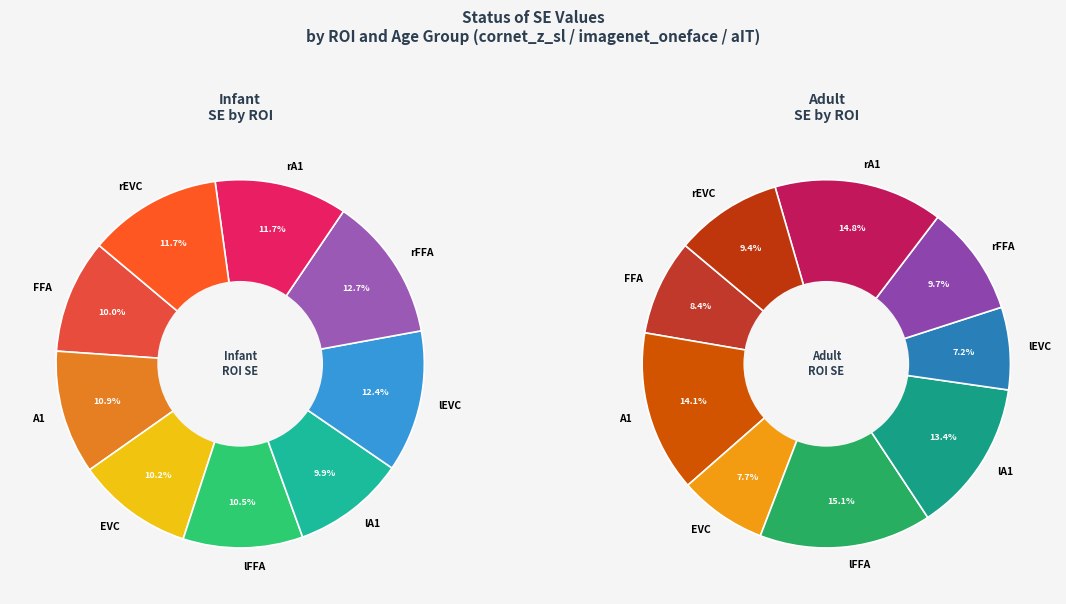

What is the largest slice in the pie chart?

infant-rFFA